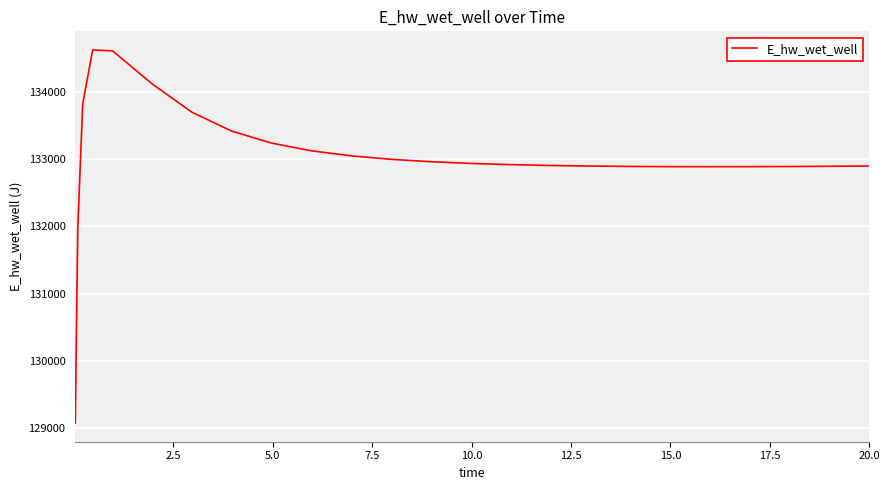

What is the maximum value shown in the chart?

134627.8